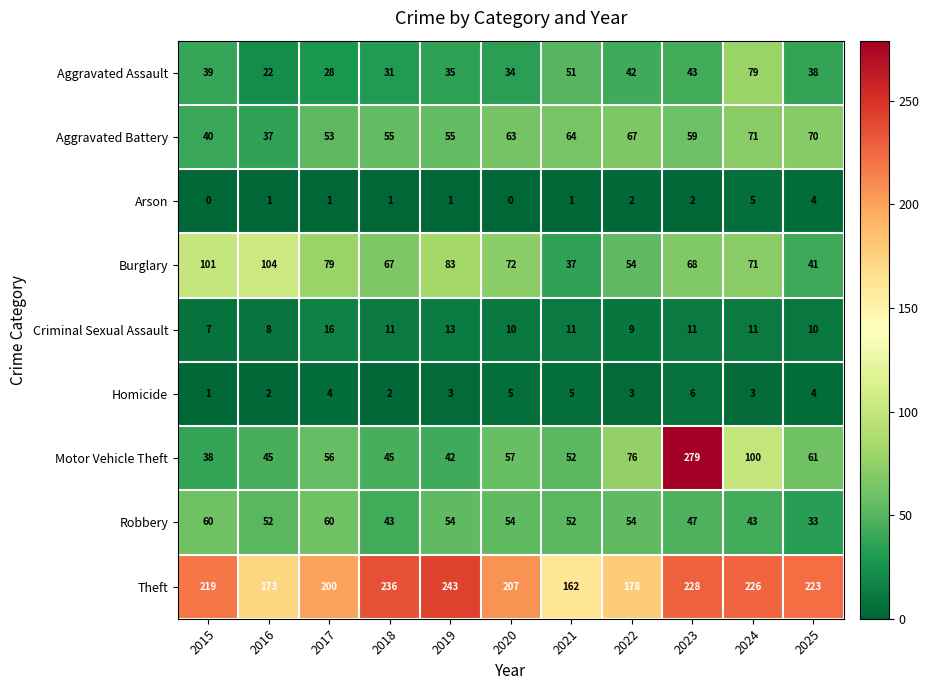

What is the total value across all series at 2025?

484